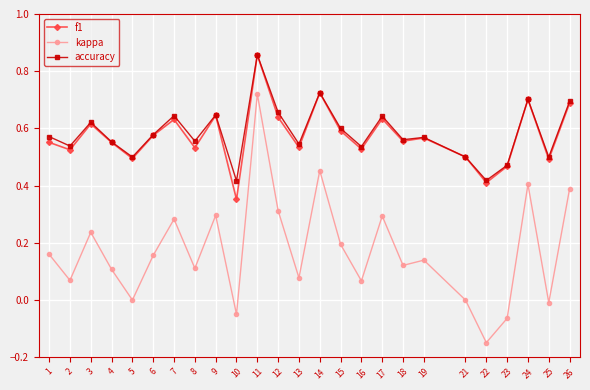

The value of f1 at 2 is 0.5. True or false?

True